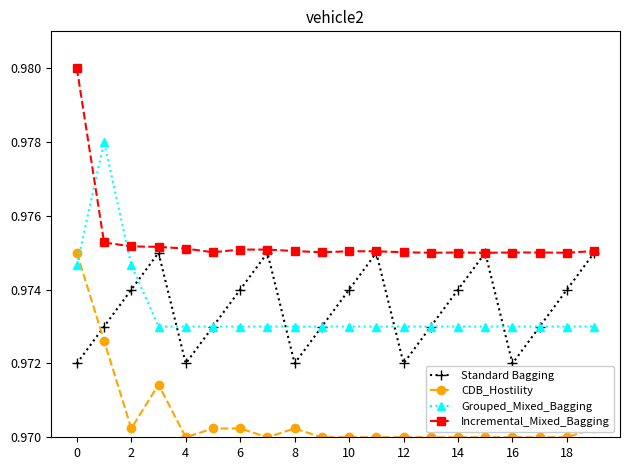

Which series ends up on top after the final intersection of Grouped_Mixed_Bagging and CDB_Hostility?

Grouped_Mixed_Bagging